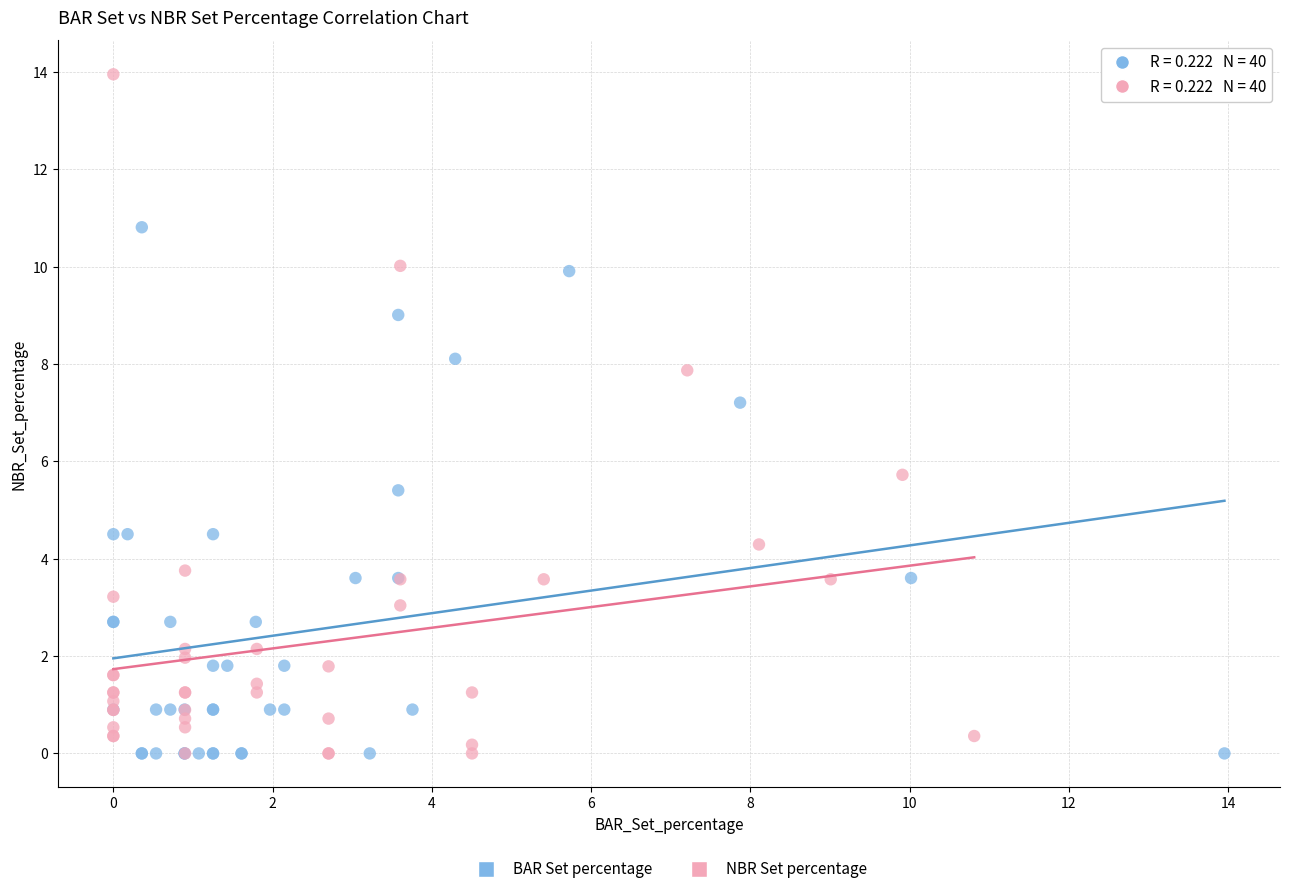

What are all the series names shown in the legend?

BAR Set percentage, NBR Set percentage